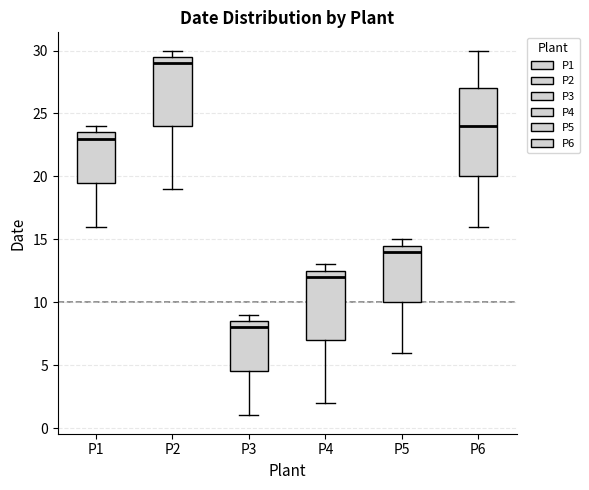

Which box has the lowest median line?

P3